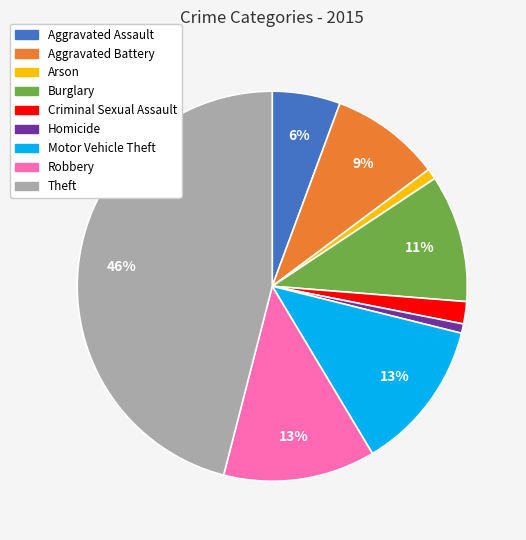

How many slices are in this pie chart?

9